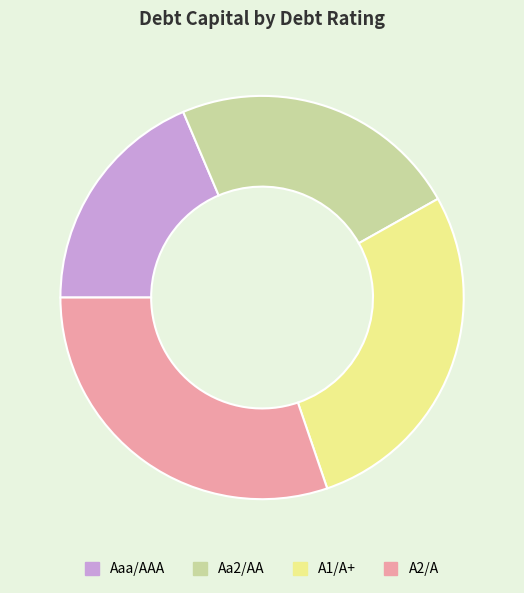

Is the sum of Aaa/AAA and A2/A greater than half?

No